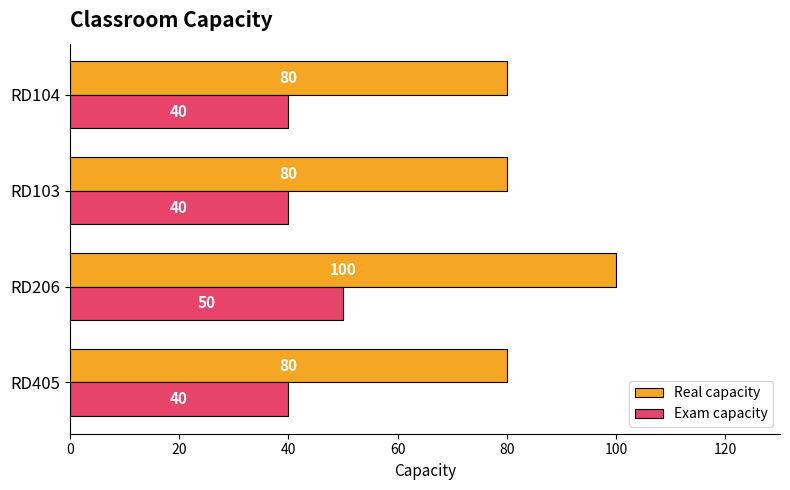

Which category has the highest value in the Real capacity series?

RD206